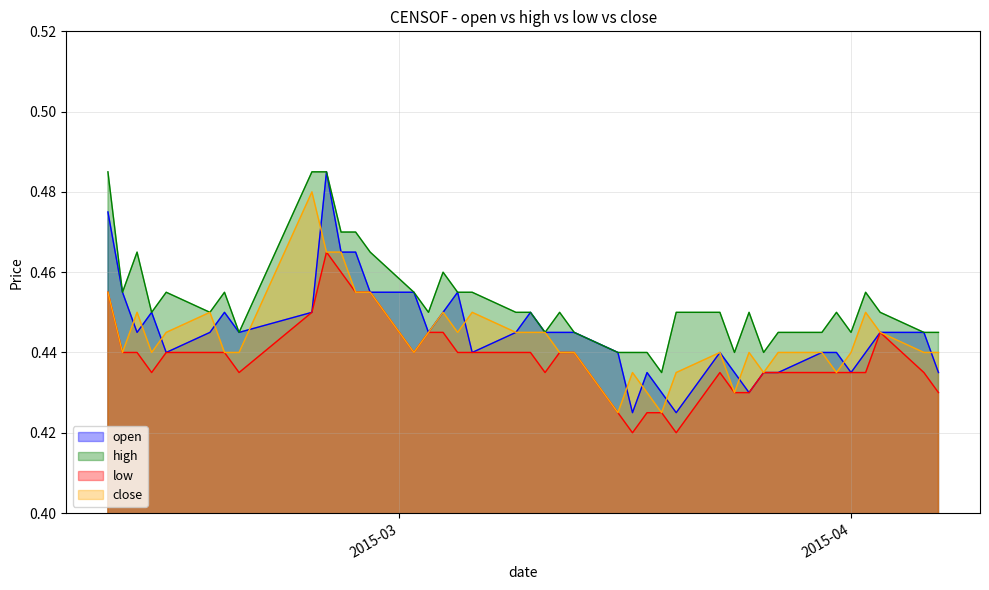

Which series has the largest total across all categories?

high